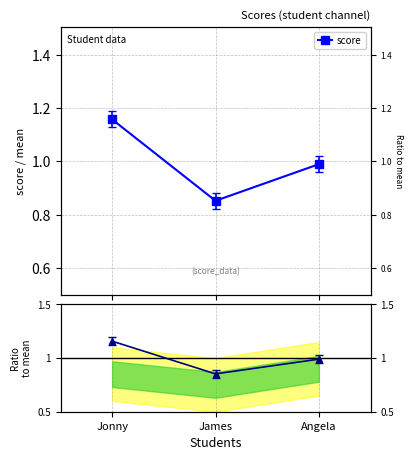

Which series has the largest total across all categories?

score